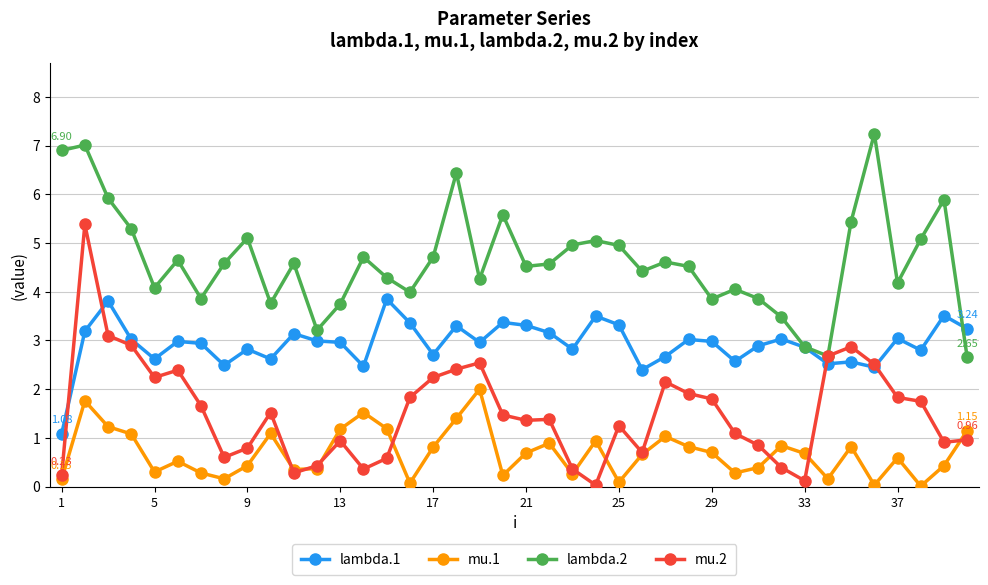

Rank the series by their average value, from lowest to highest.

mu.1, mu.2, lambda.1, lambda.2